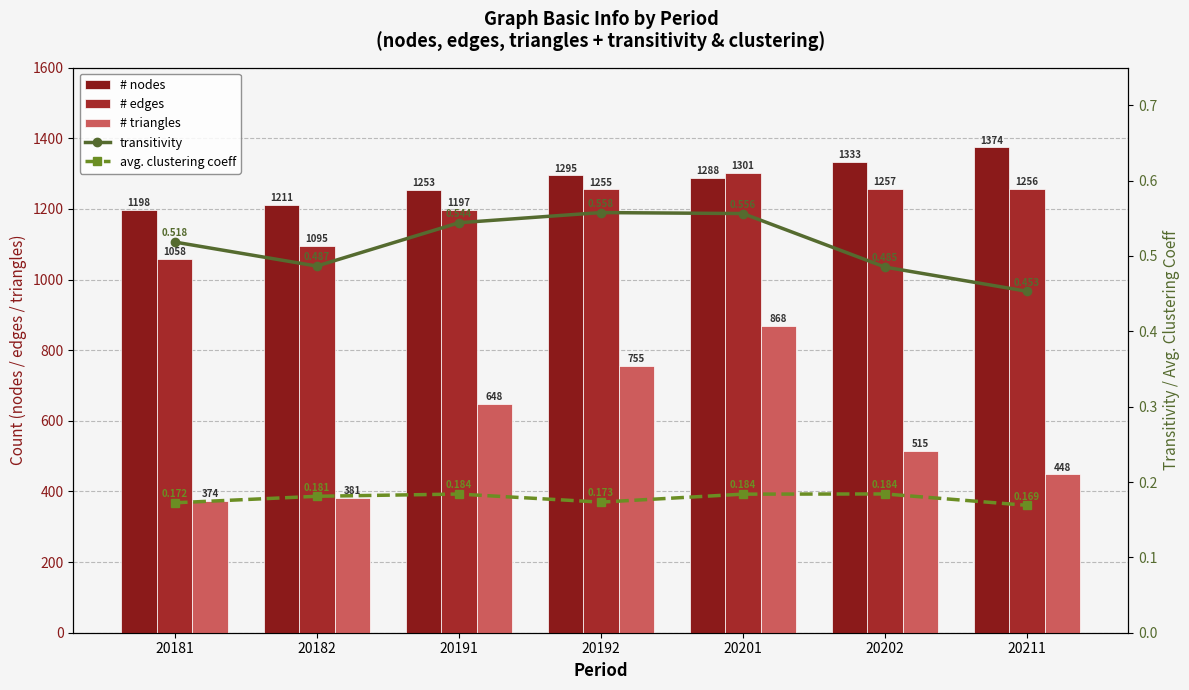

At how many categories does at least one series exceed 851?

7